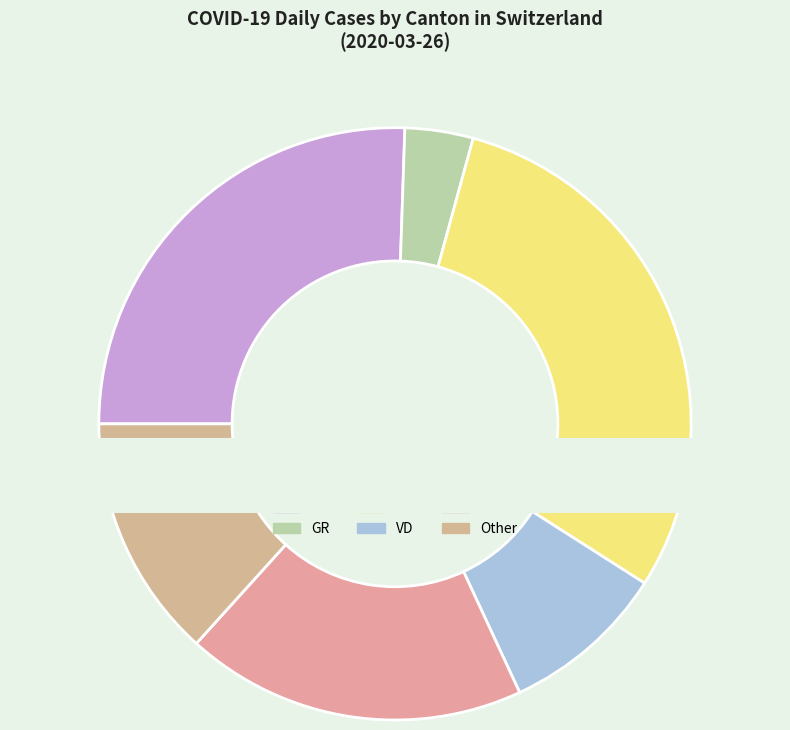

Rank the categories by value from lowest to highest.

GR, VD, GE, ZH, Other, TI